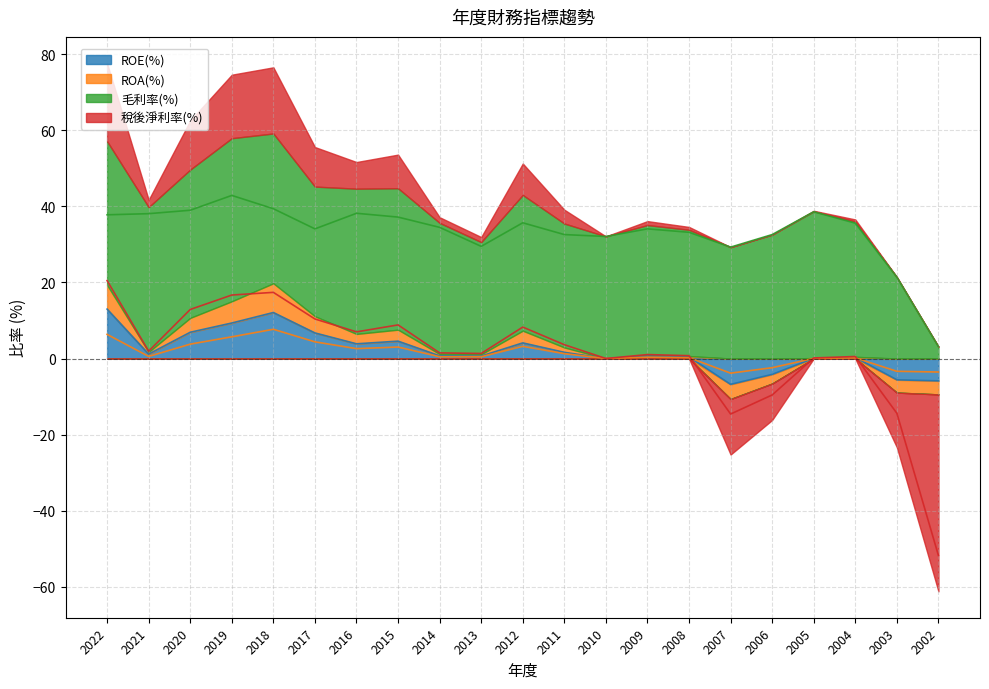

What is the total value across all series at 2010?

32.1